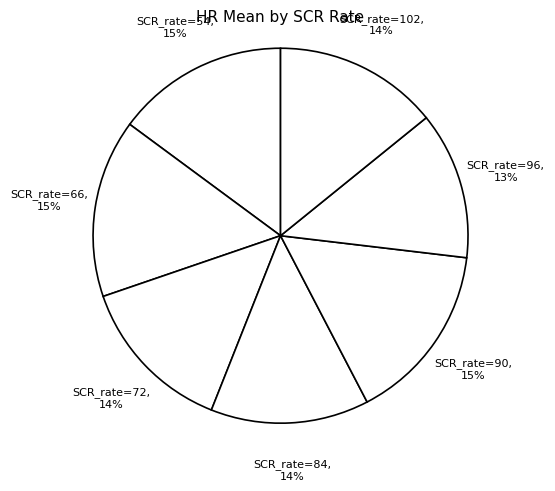

True or false: SCR_rate=90 accounts for 21% of the total.

False